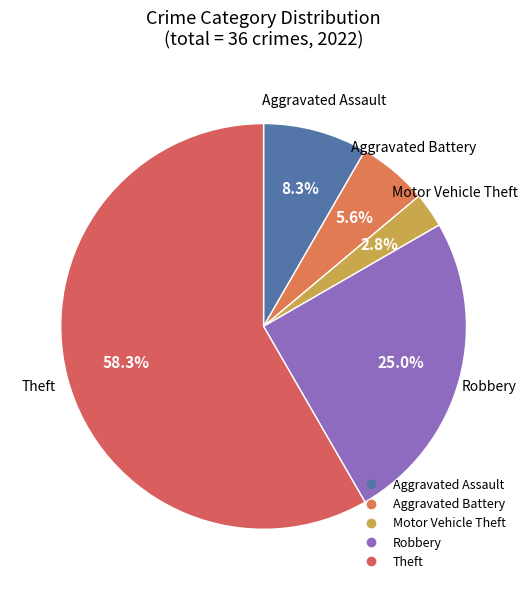

How many slices are in this pie chart?

5